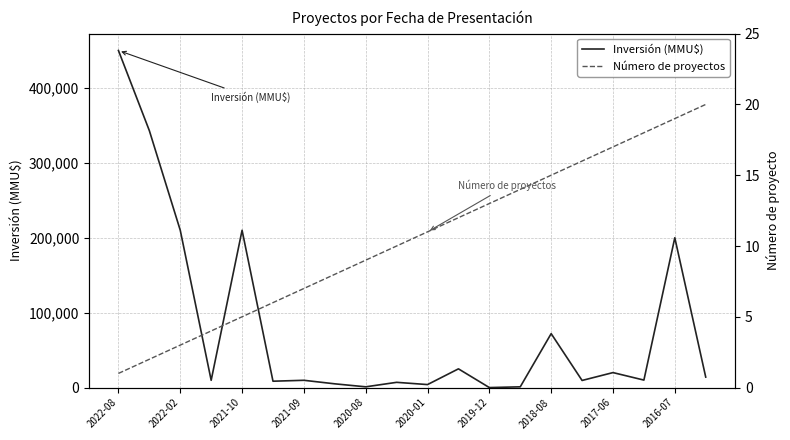

Where is the first local maximum for Inversión (MMU$)?

2021-10